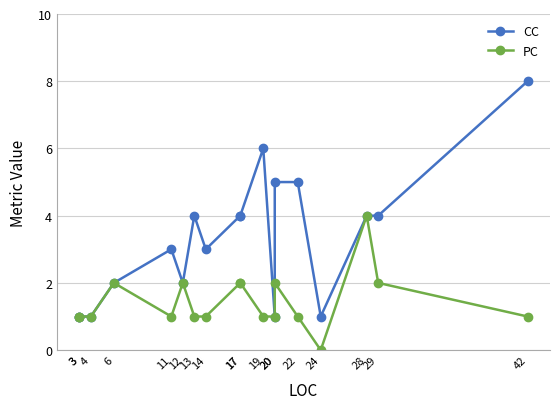

True or false: CC and PC cross at least once.

False